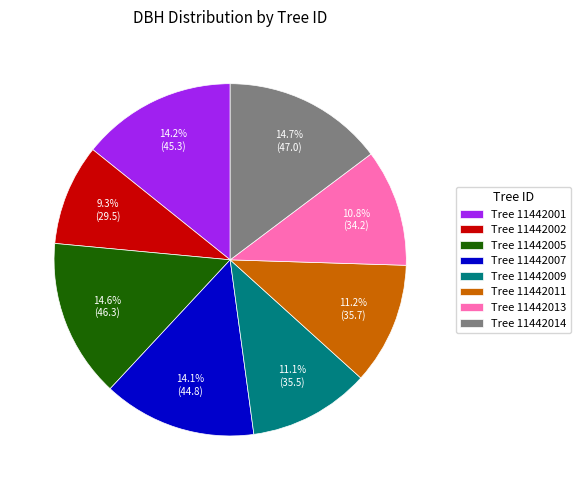

Does any single category account for the majority?

No